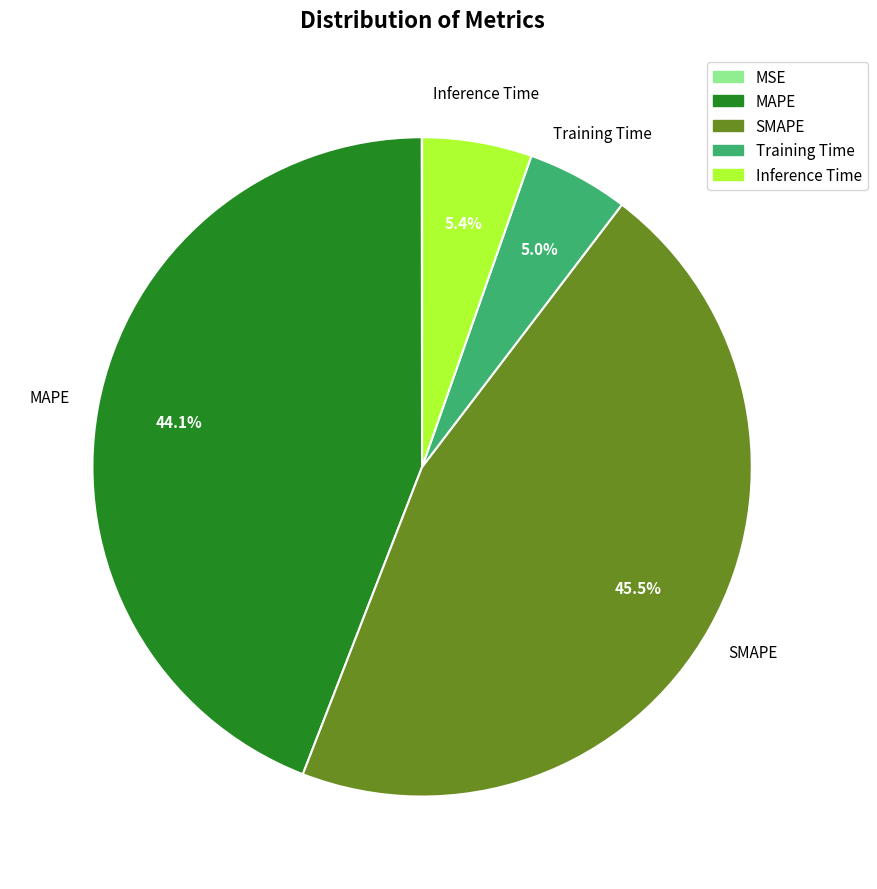

How much of the chart is everything except Training Time?

95.0%